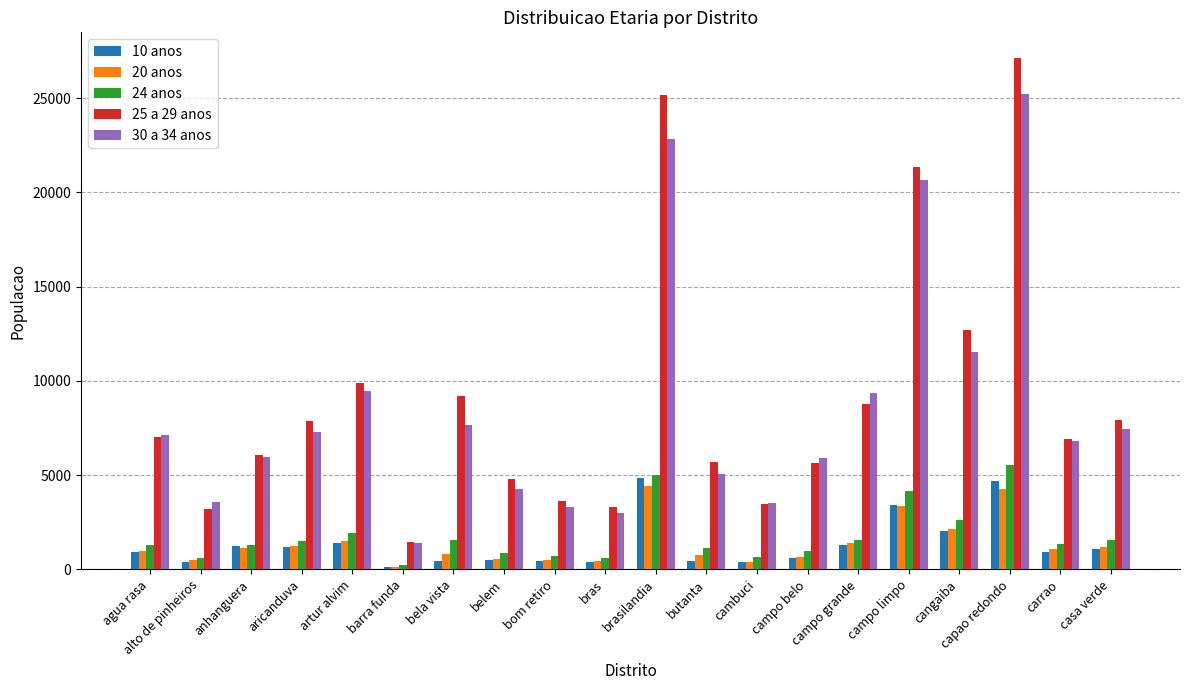

What is the label of the 16th bar from the right?

artur alvim